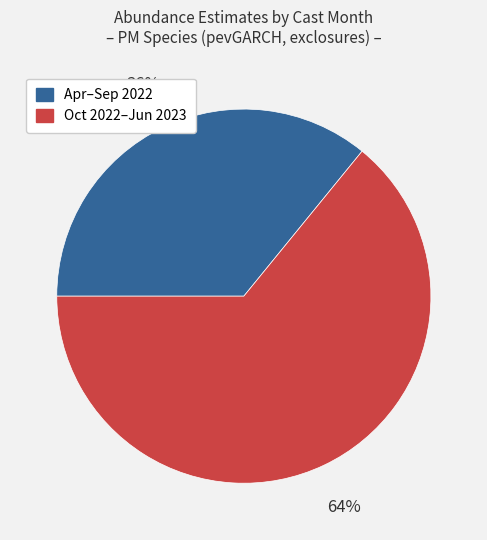

How many slices are in this pie chart?

2